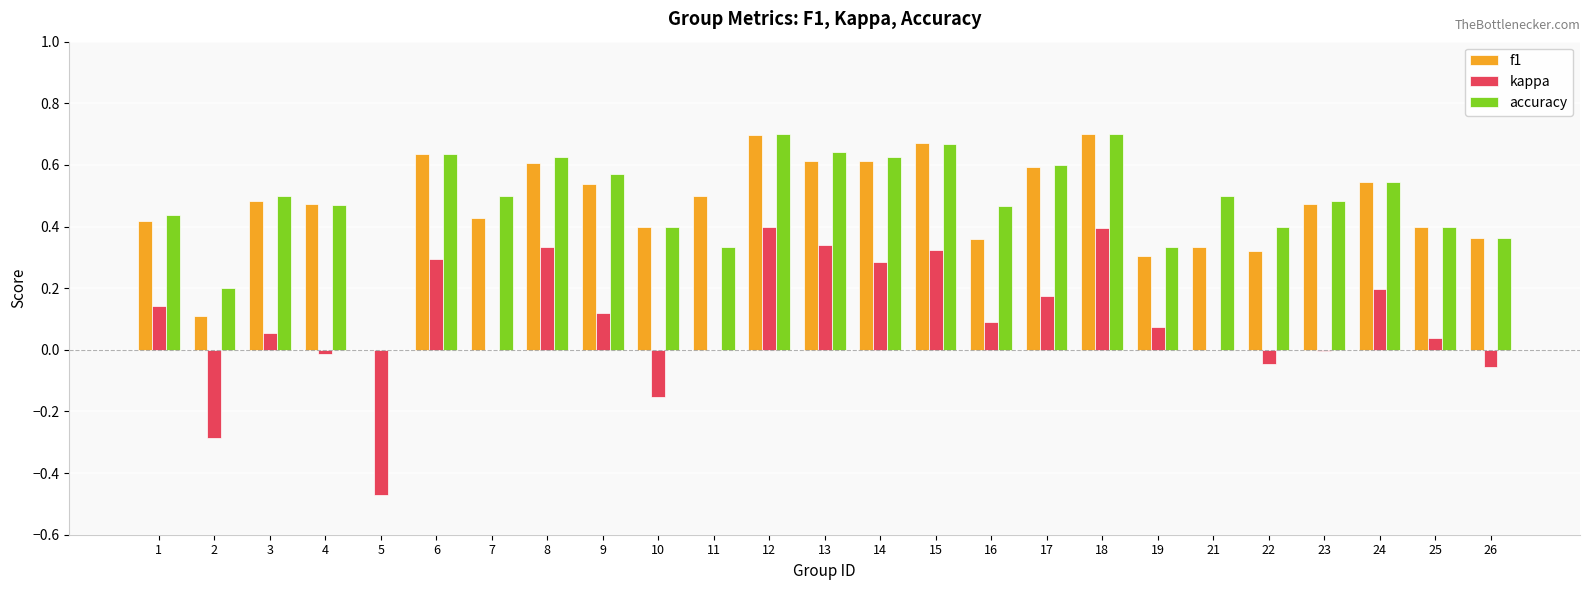

What is the total value across all series at 21?

0.8